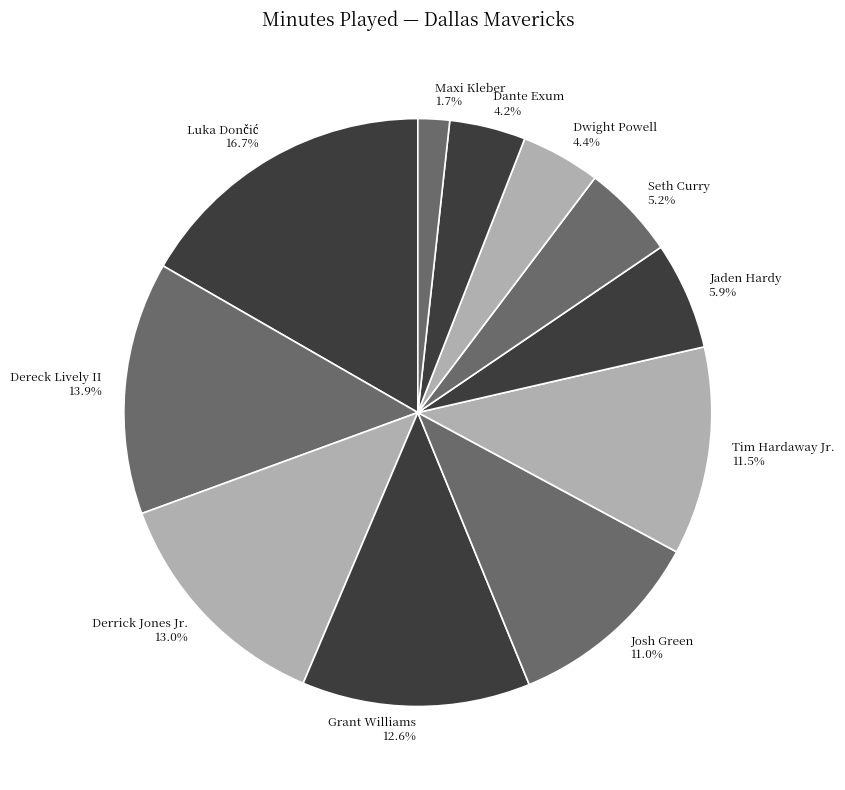

What is the total percentage of Josh Green 11.0% and Seth Curry 5.2%?

16.2%